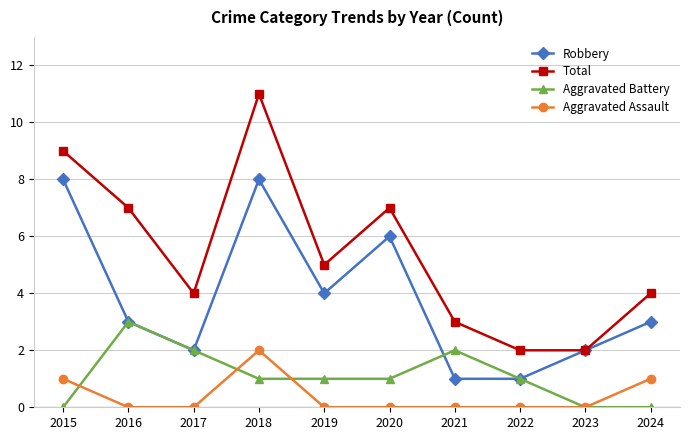

What is the difference between the maximum and minimum values in the Total series?

9